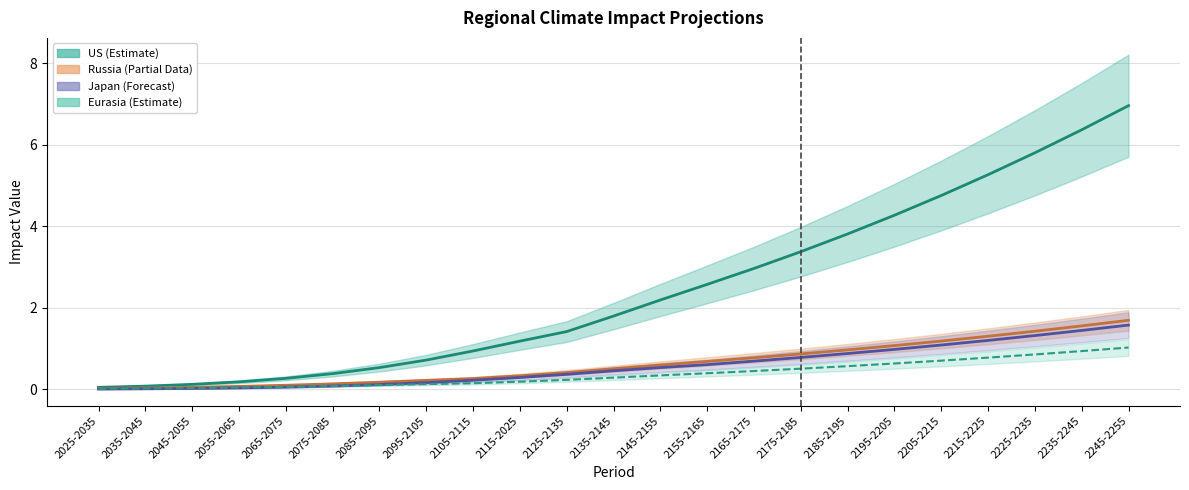

Which series has the largest range (max minus min)?

US